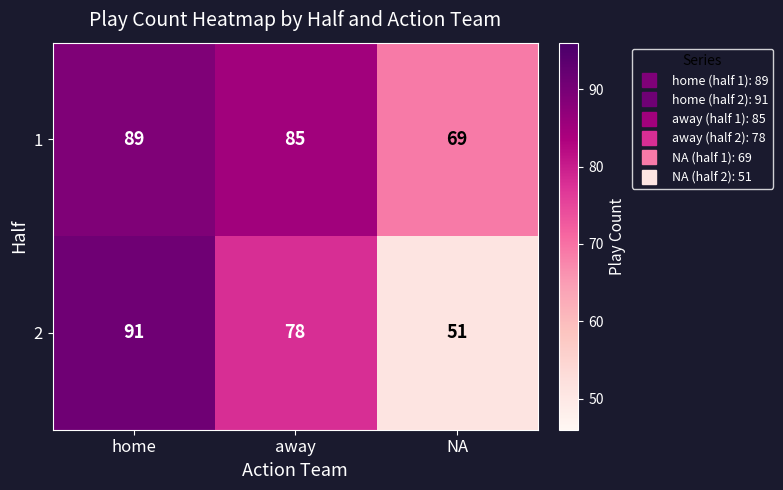

How many 2 values are between 51 and 91?

3